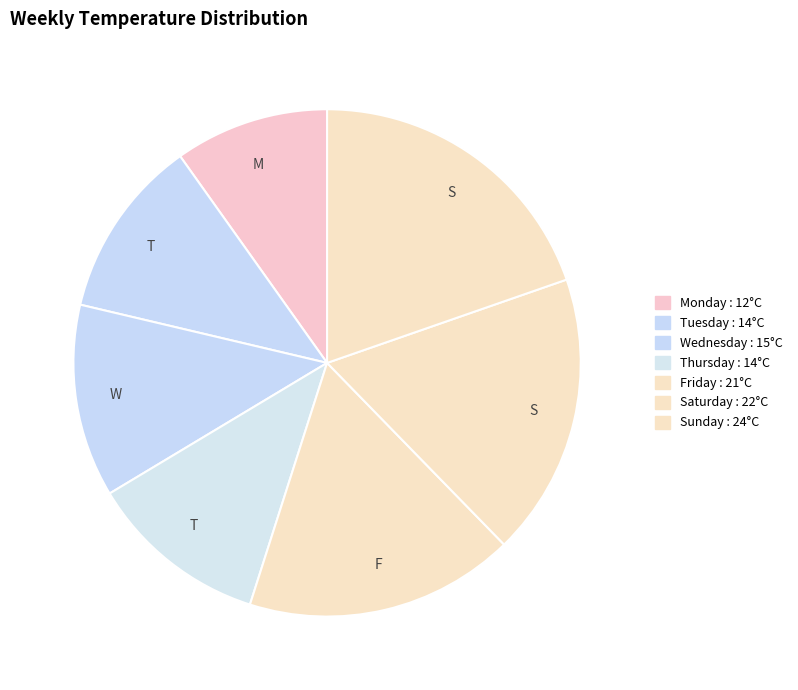

How many slices are in this pie chart?

7